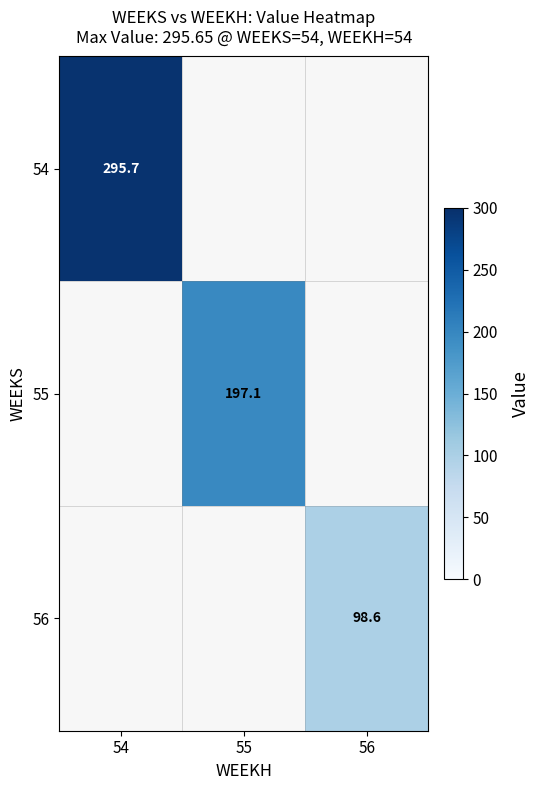

What is the maximum value shown in the chart?

295.7